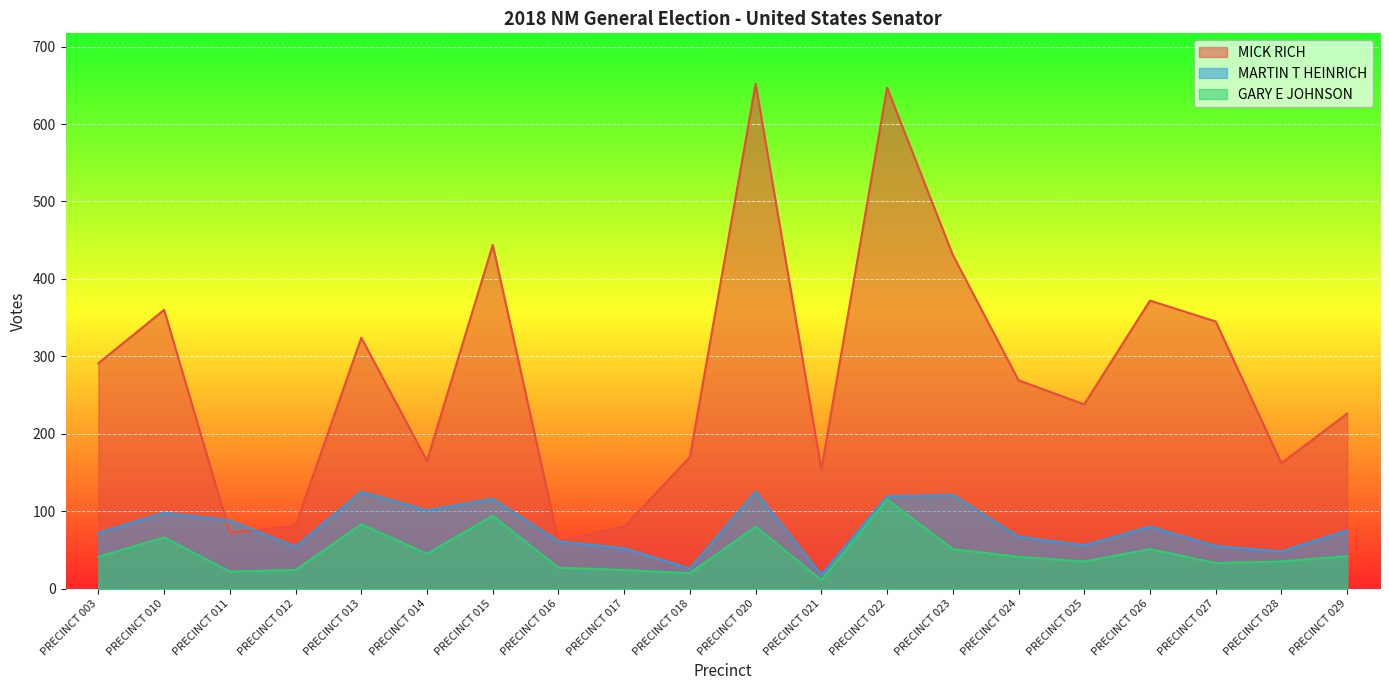

At which category is the sum across all series the highest?

PRECINCT 022